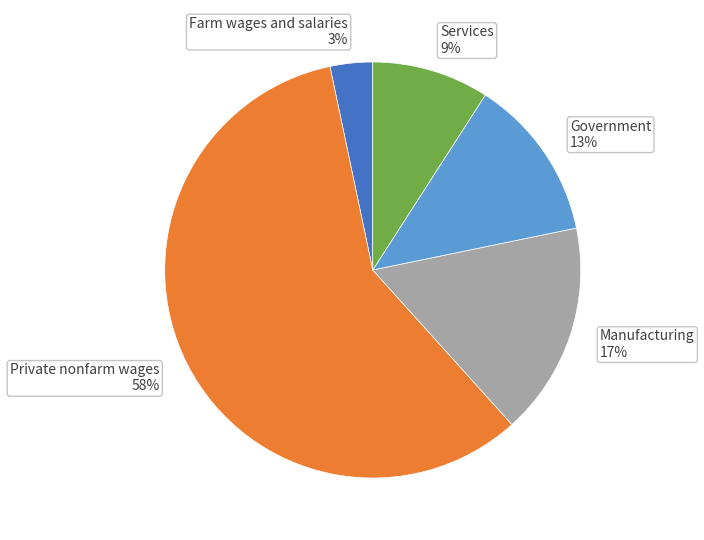

True or false: Manufacturing 17% accounts for 17% of the total.

True